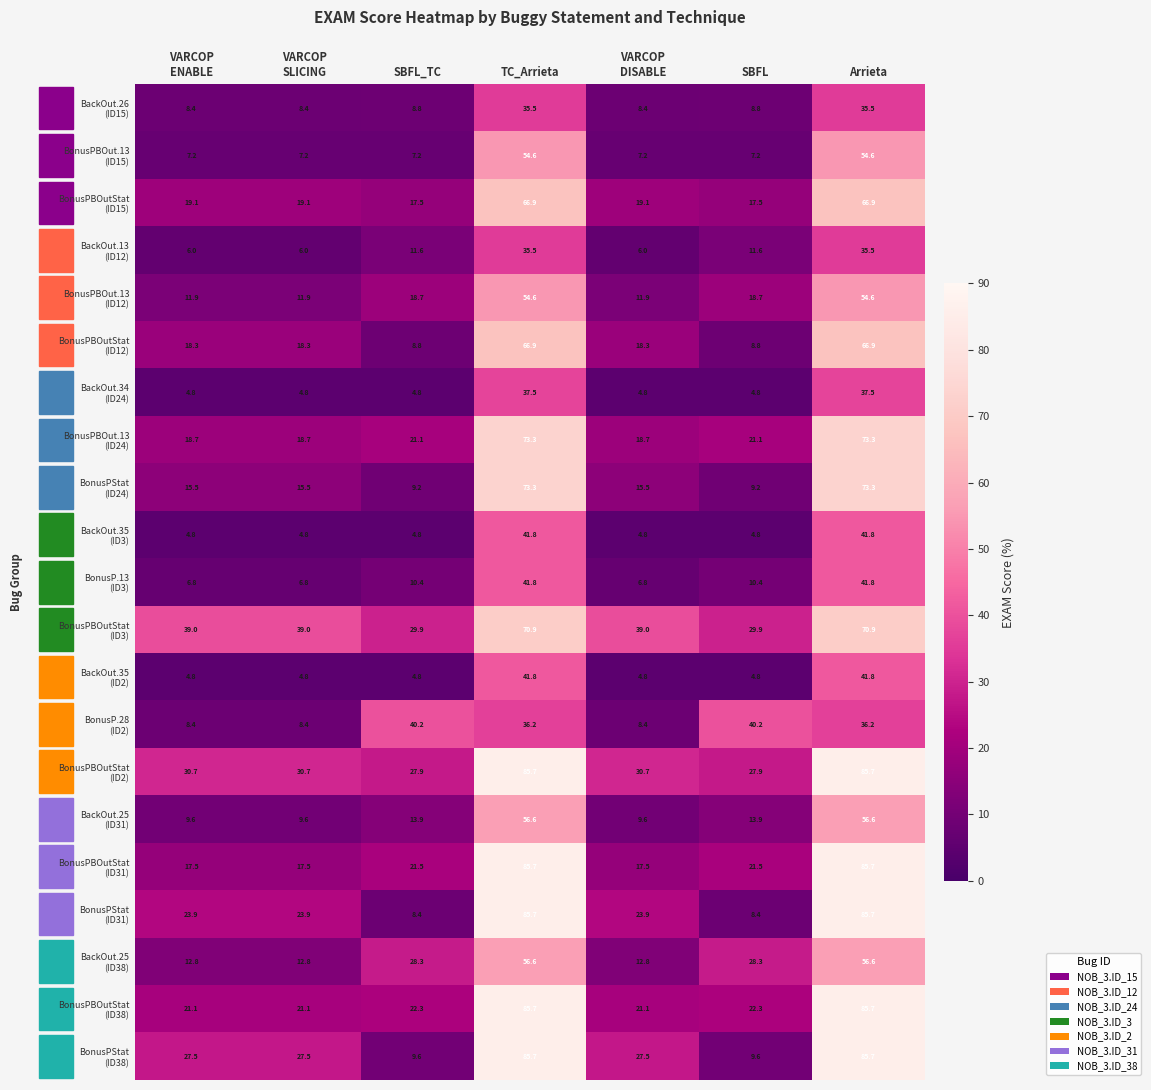

At how many categories does at least one series exceed 32?

7